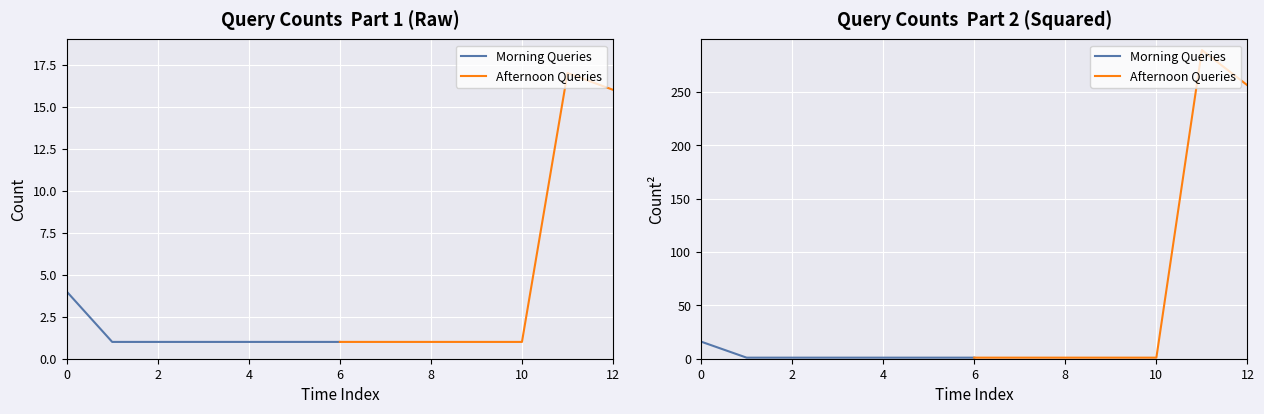

What is the difference between the maximum and minimum values in the Afternoon Queries series?

288